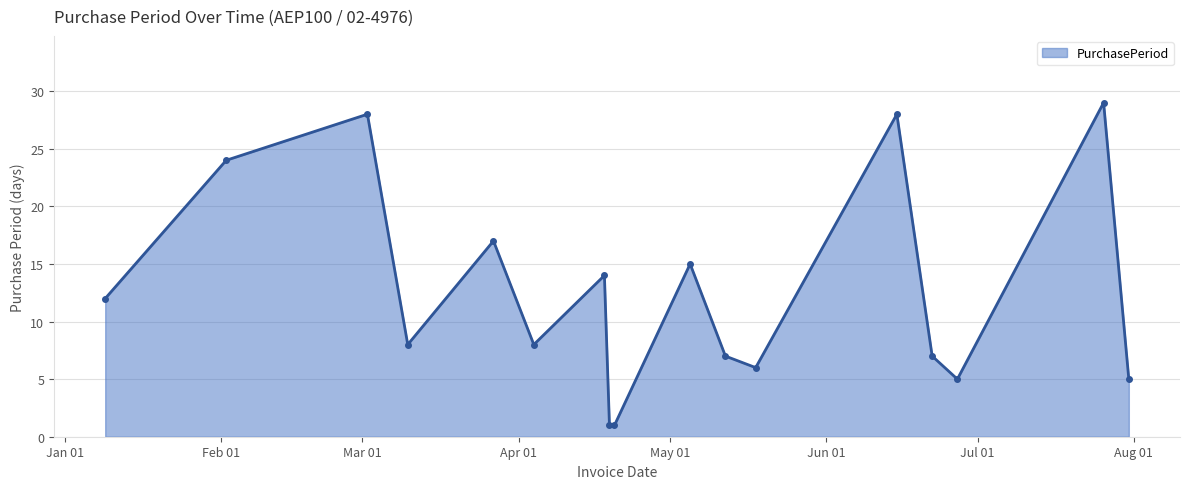

How many interior local peaks (higher than both neighbors) does the data have?

6